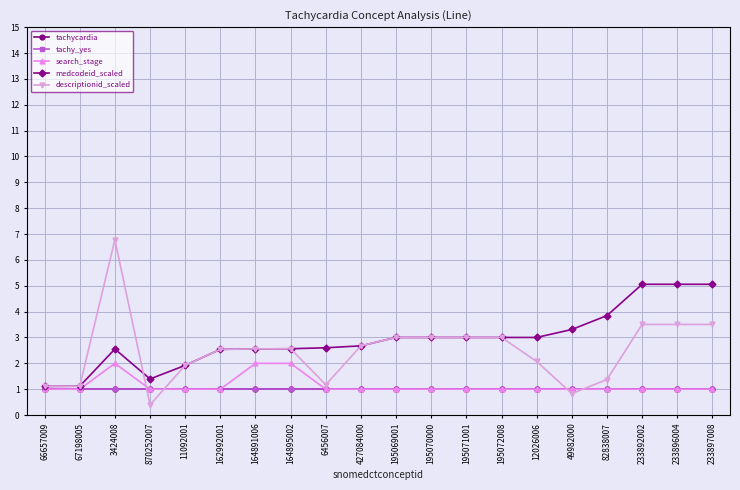

Is this an area chart (filled region under the line)?

No